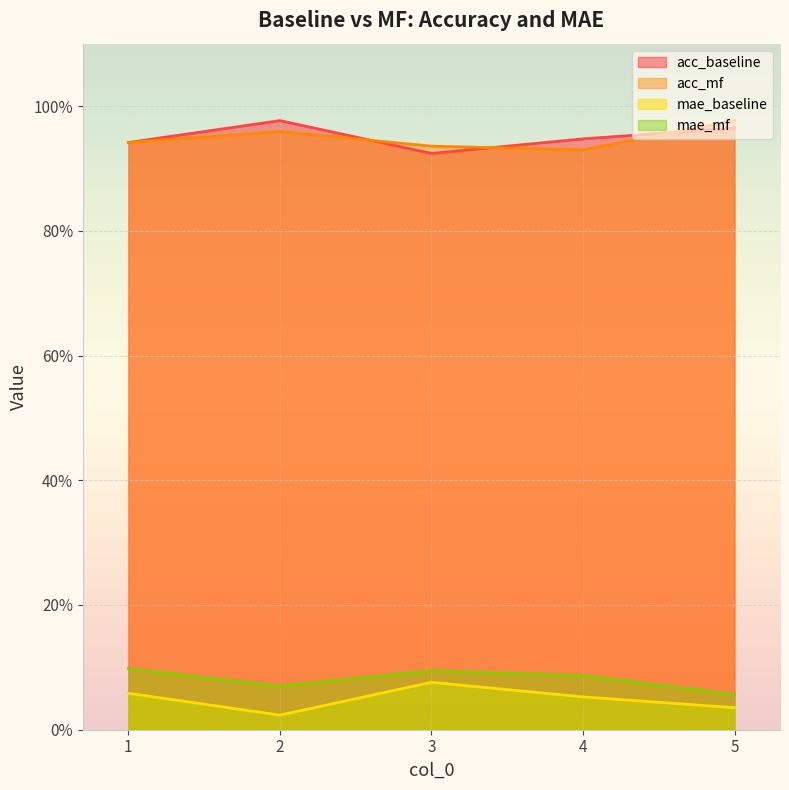

The acc_mf series shows 0.6 at 2. True or false?

False